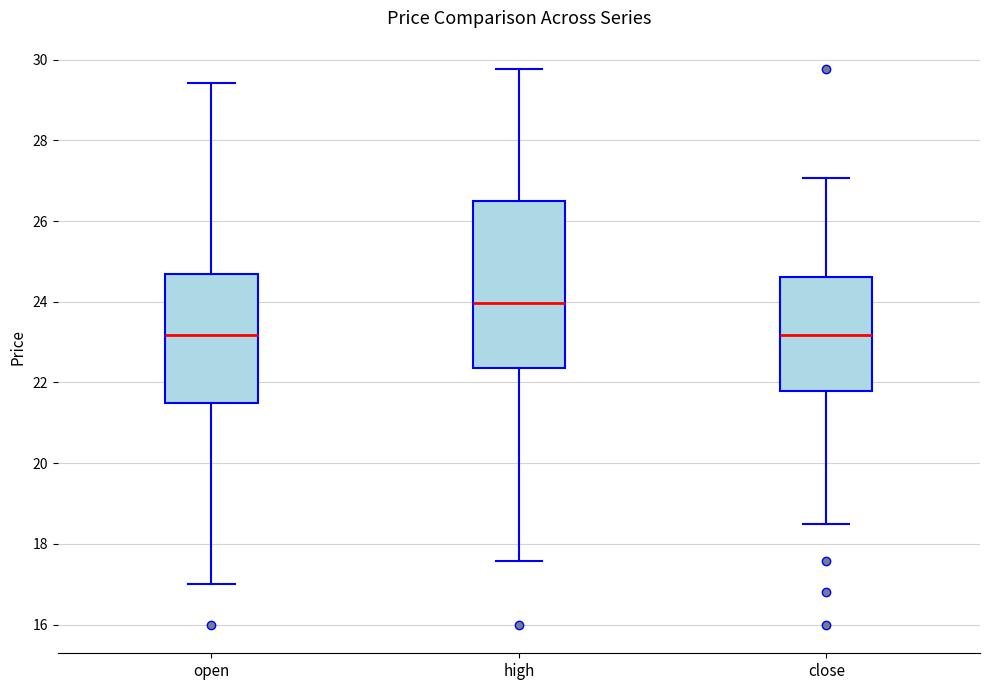

Where does the median line of the box for close sit on the y-axis? The values are not printed on the chart, so give them approximately, as read against the axis.

23.2